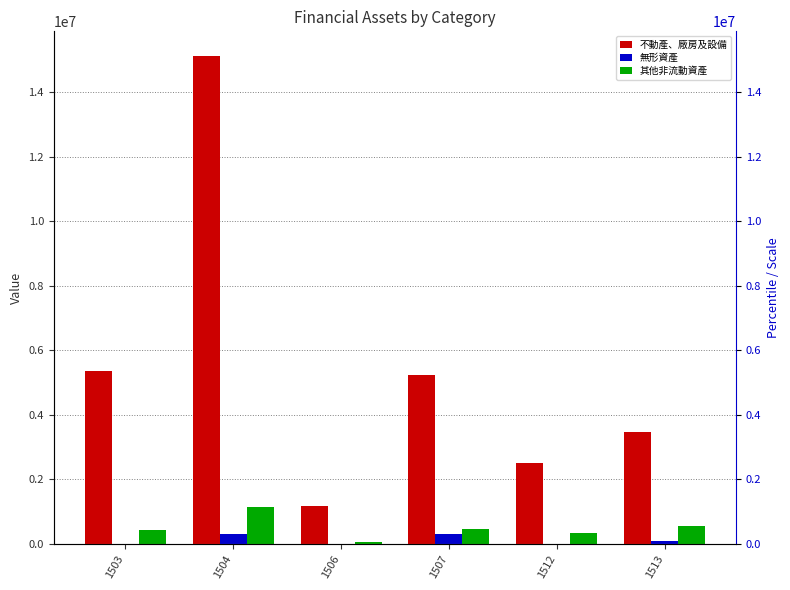

List the series in order of their peak value, lowest first.

無形資產, 其他非流動資產, 不動產、廠房及設備